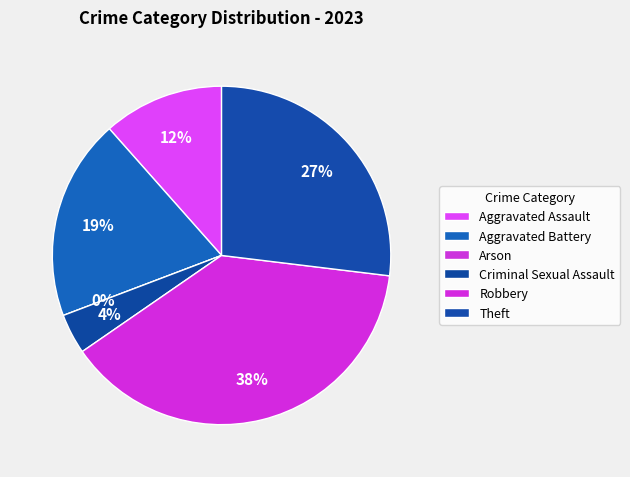

To the nearest percent, what is the combined percentage of Theft and Aggravated Battery?

46%